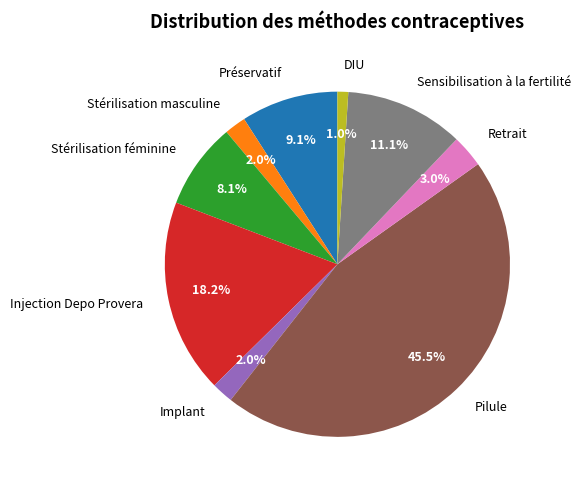

Between Injection Depo Provera and Préservatif, which is larger?

Injection Depo Provera